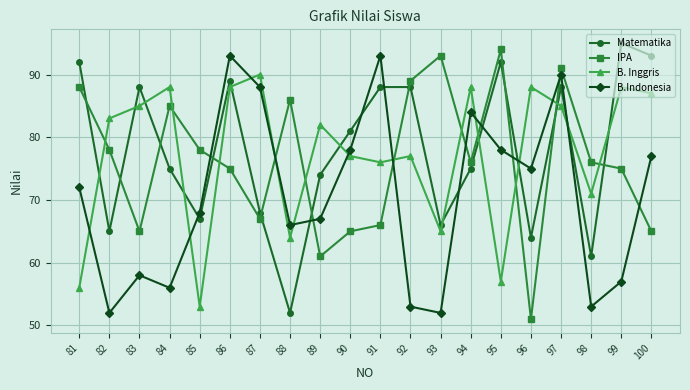

What is the difference between the B. Inggris values at 93 and 90?

12